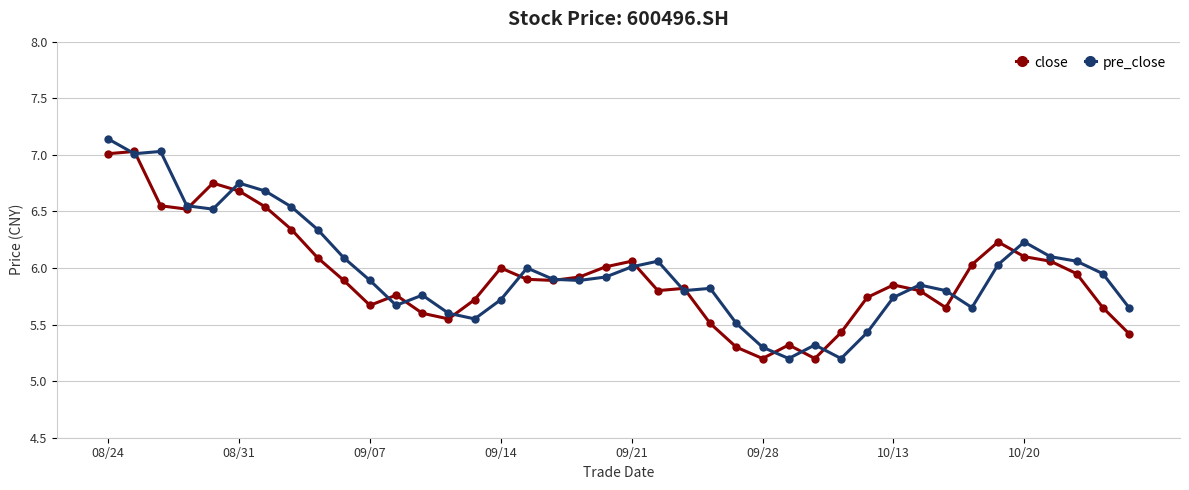

What is the minimum value for close?

5.2